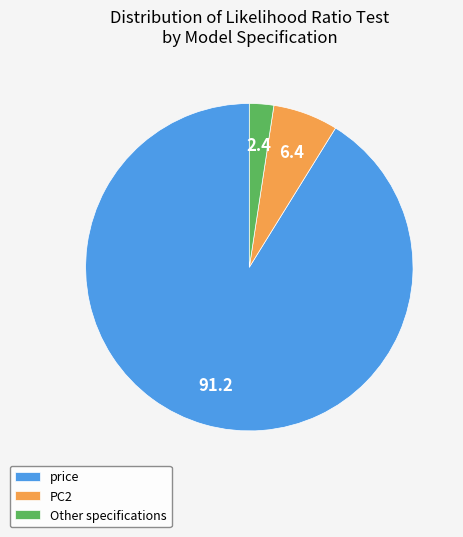

Is it true that price is 77% of the pie?

False